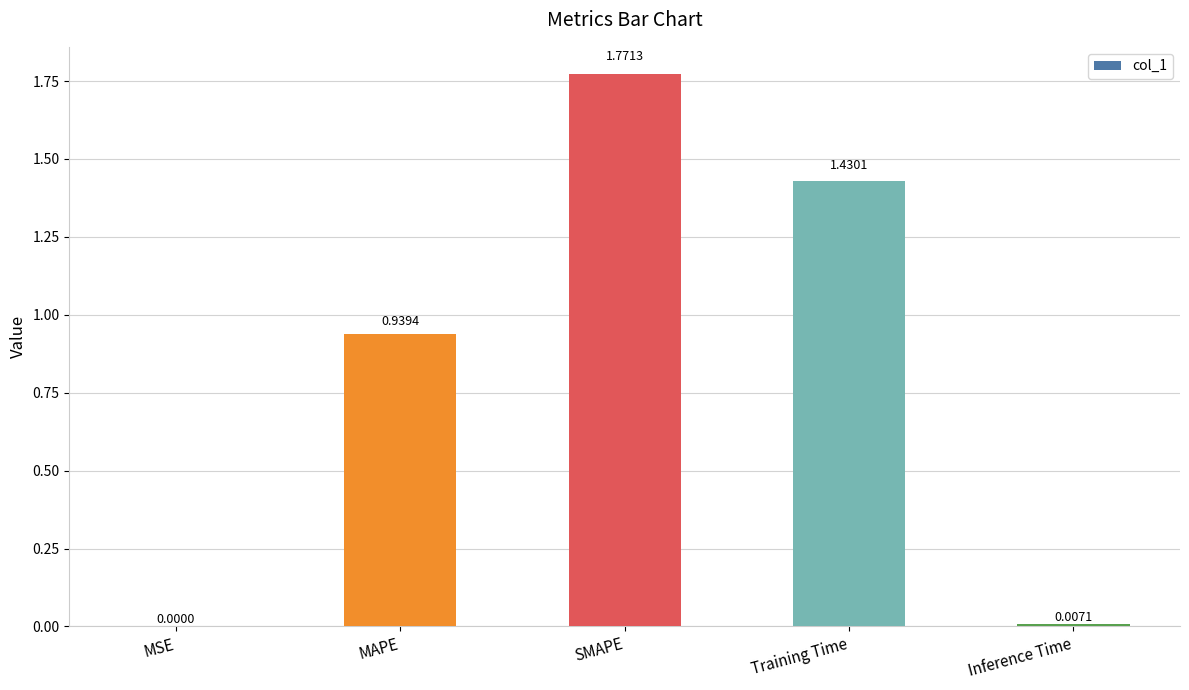

Between Training Time and SMAPE, which is larger?

SMAPE